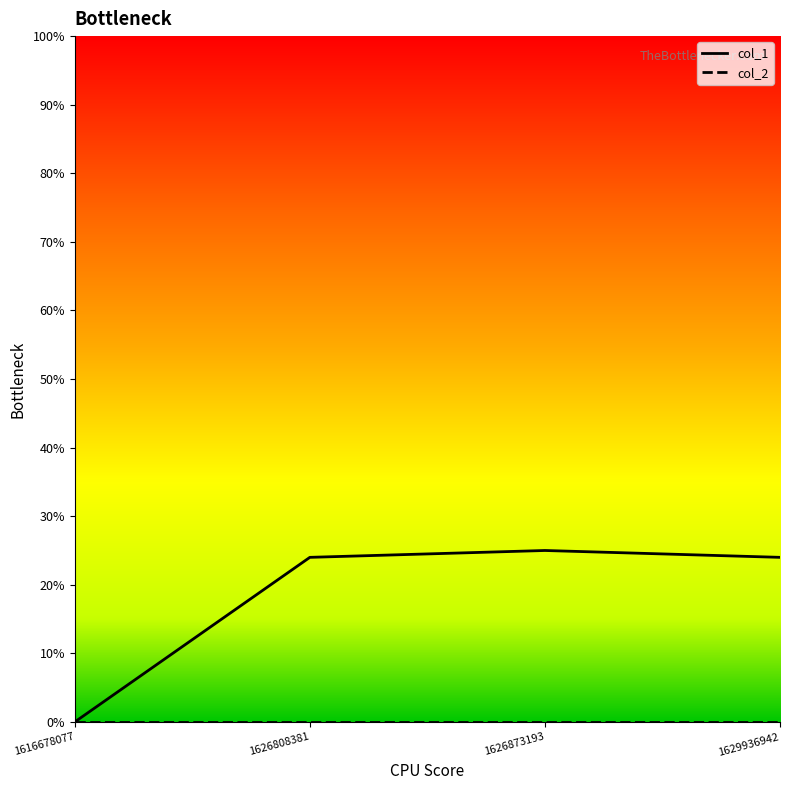

Which category has the lowest value in the col_1 series?

1616678077